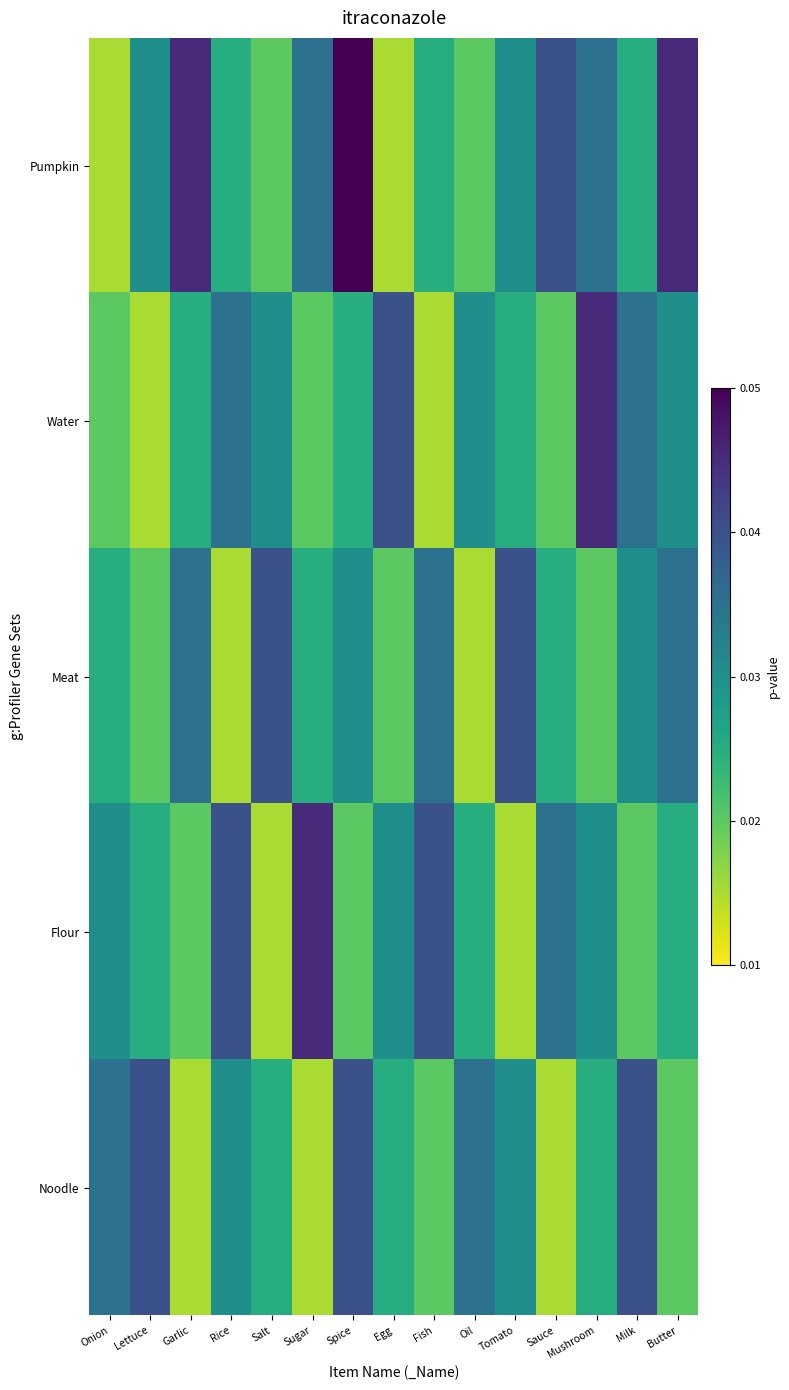

Which series has the largest total across all categories?

Pumpkin